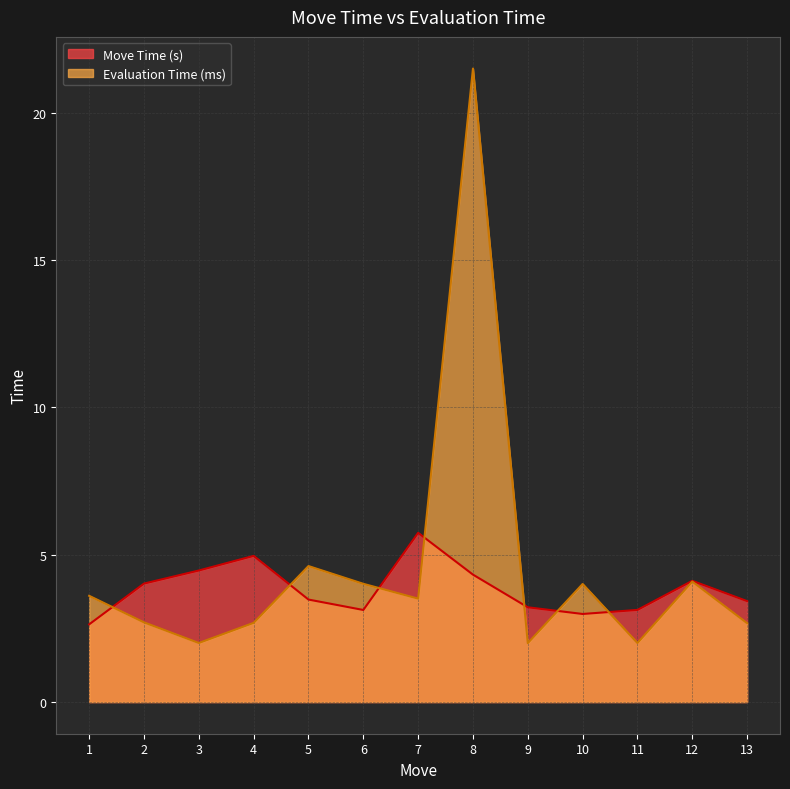

What is the difference between the maximum and minimum values in the Evaluation Time (ms) series?

19.5